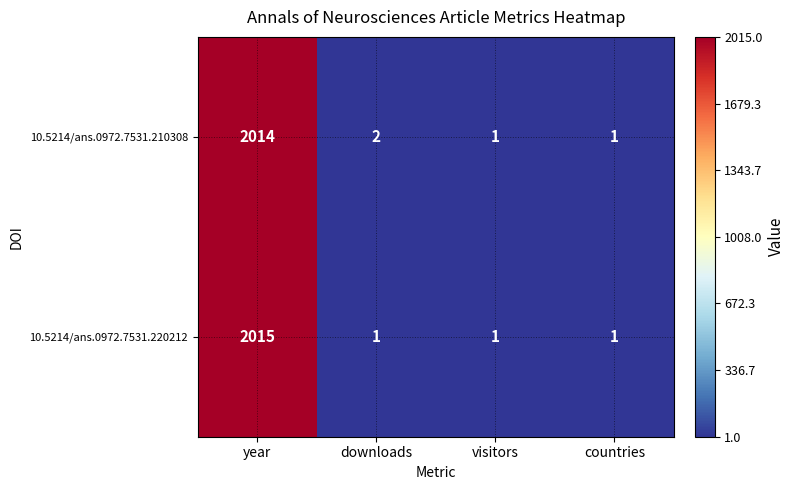

Rank the series at downloads from lowest to highest value.

10.5214/ans.0972.7531.220212, 10.5214/ans.0972.7531.210308